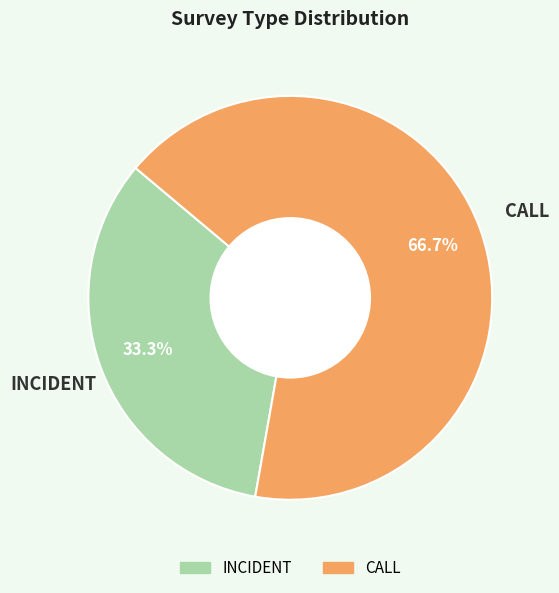

Is it true that INCIDENT is 25% of the pie?

False